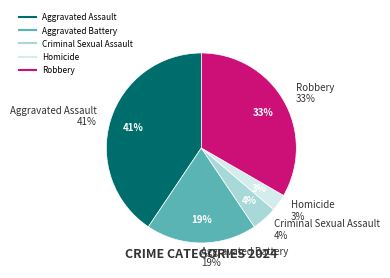

What is the smallest slice in the pie chart?

Homicide